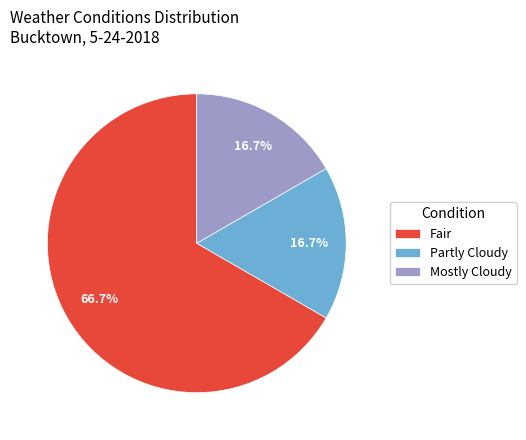

The Fair slice represents 57% of the pie. True or false?

False